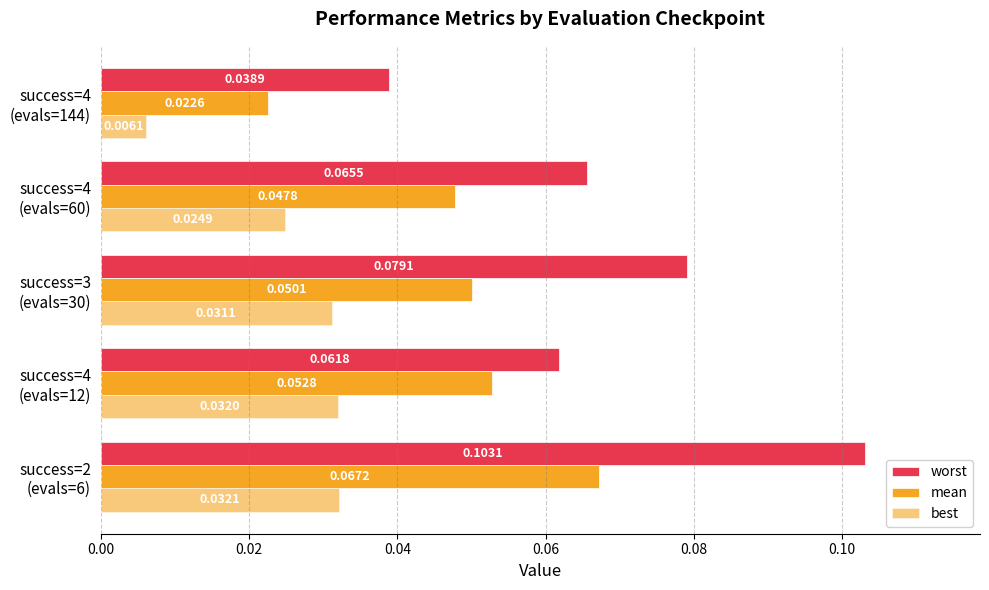

How many series are shown in this chart?

3